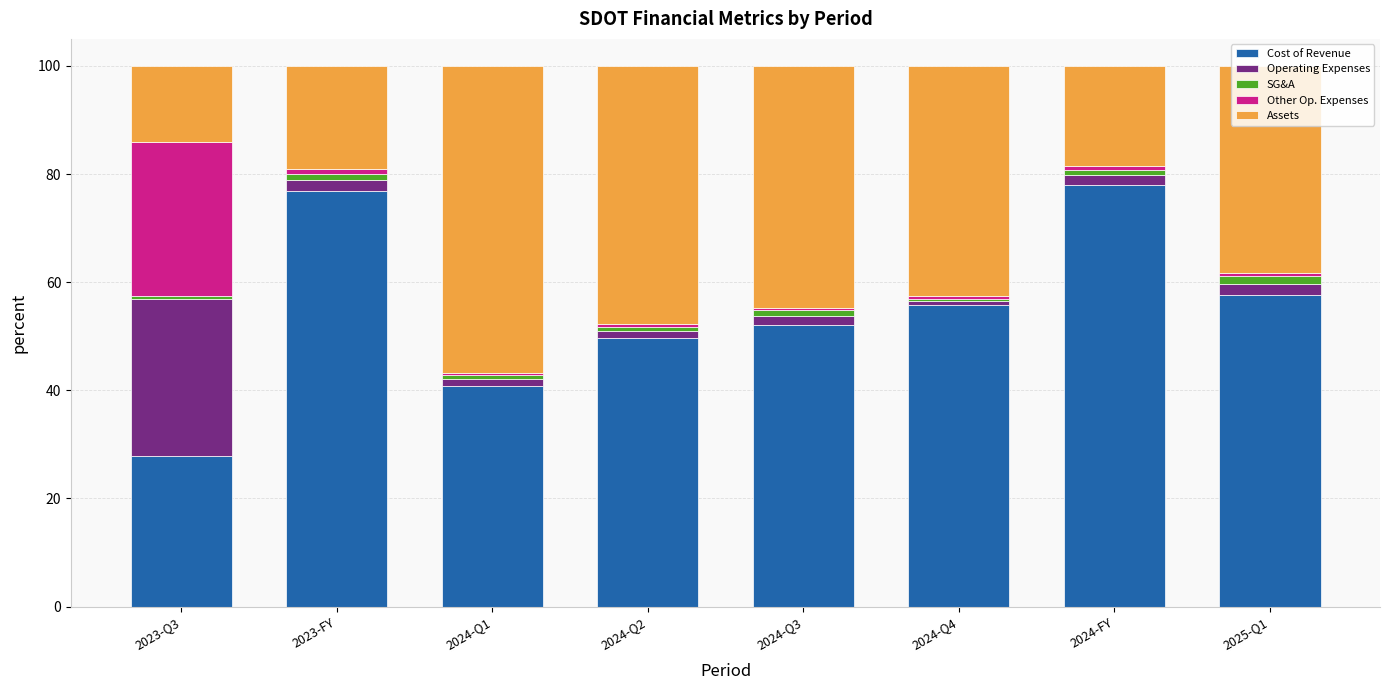

True or false: Cost of Revenue has a value of 27.9 at 2023-Q3.

True